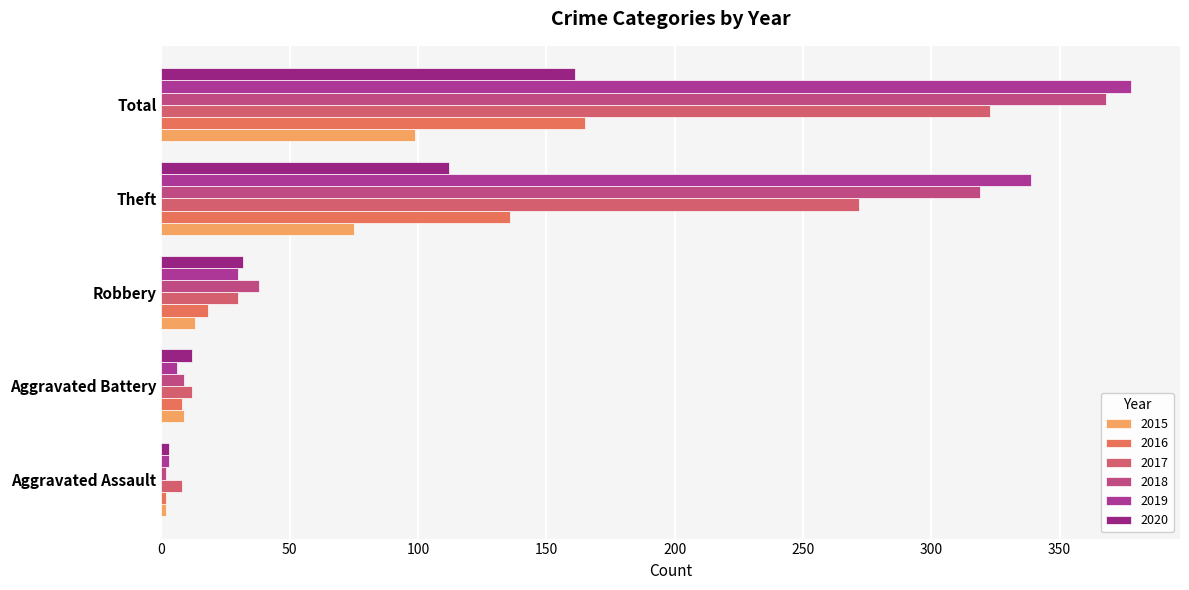

What is the total value across all series at Robbery?

161